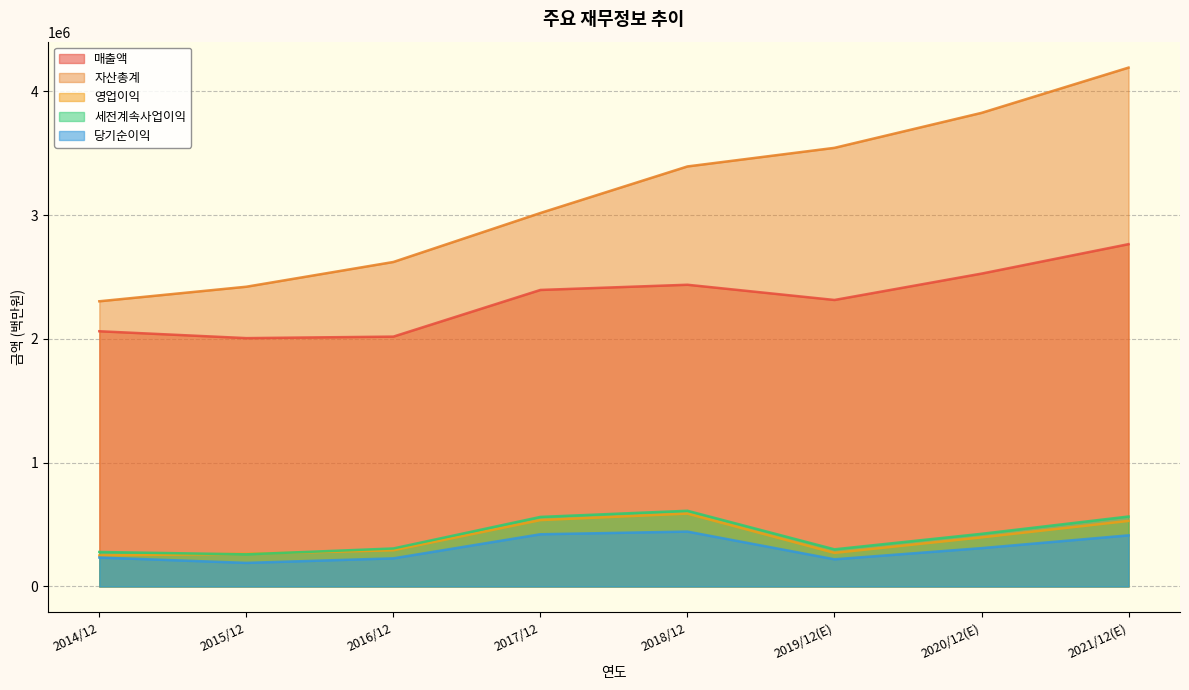

Rank the series by their maximum value, from highest to lowest.

자산총계, 매출액, 세전계속사업이익, 영업이익, 당기순이익